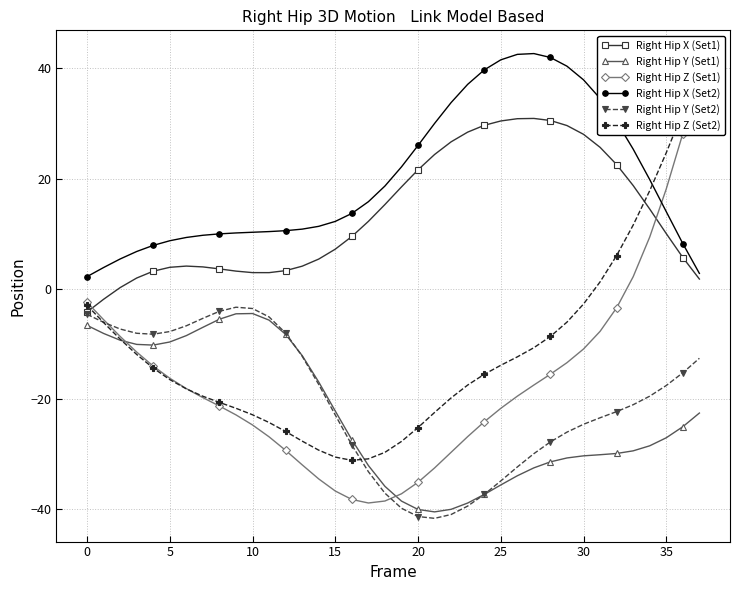

How many data points does each series have?

38